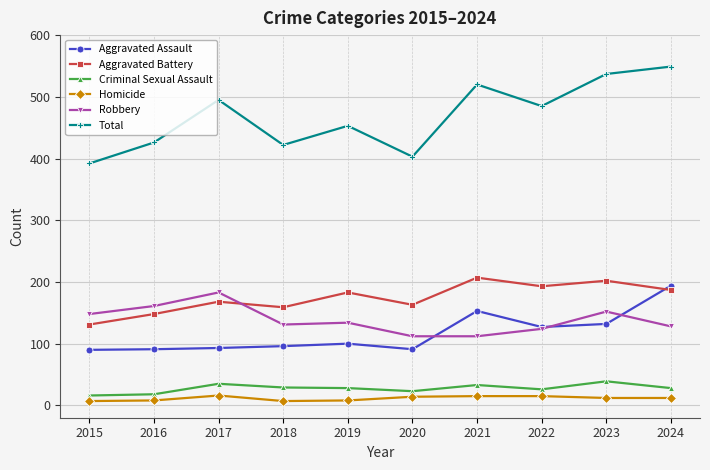

The Aggravated Battery series shows 207 at 2021. True or false?

True